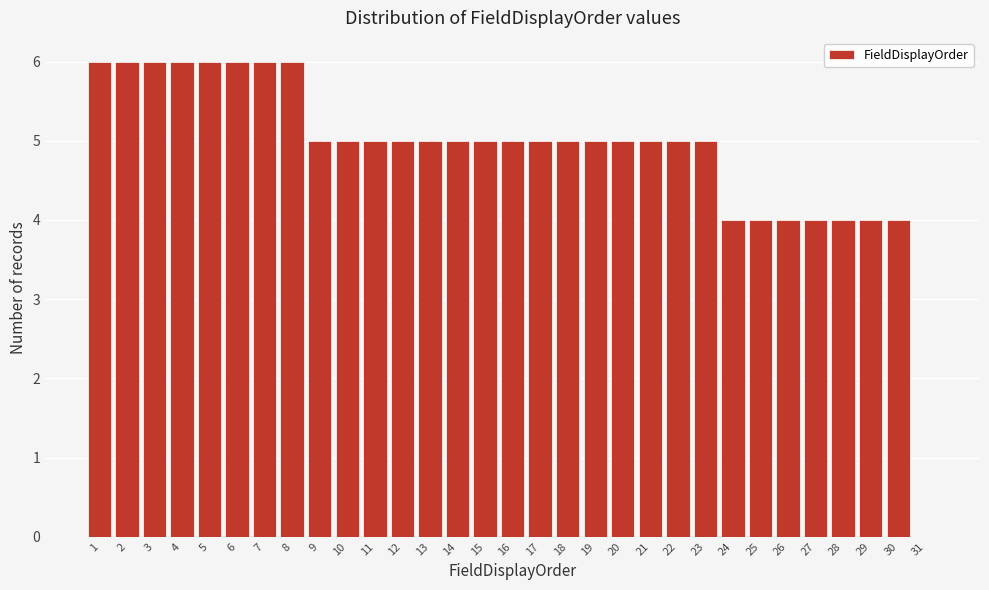

Which has a higher value, 31 or 8?

8